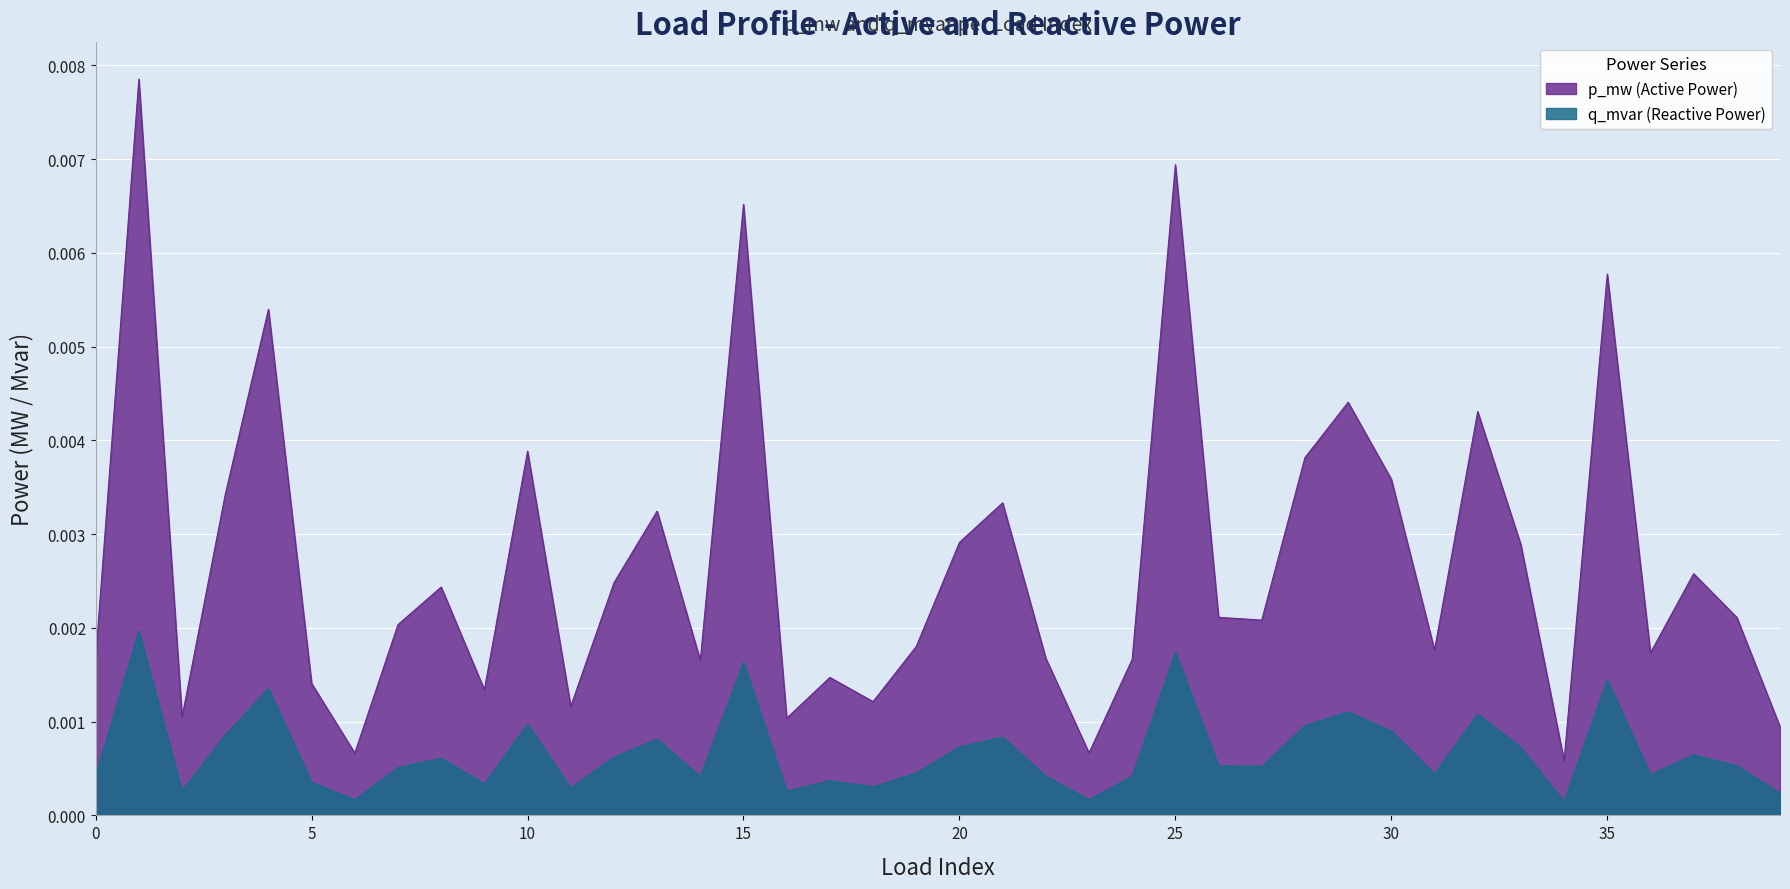

At which category does the chart reach its minimum across all series?

34